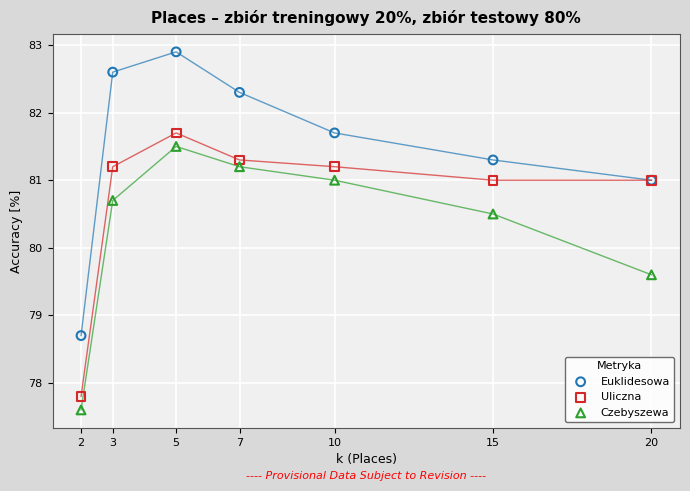

In the Euklidesowa series, what Y value is closest to 80?

81.0